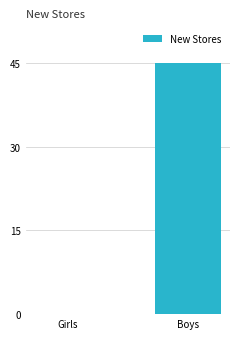

Reading left to right, what are all the values shown in this chart?

0	45